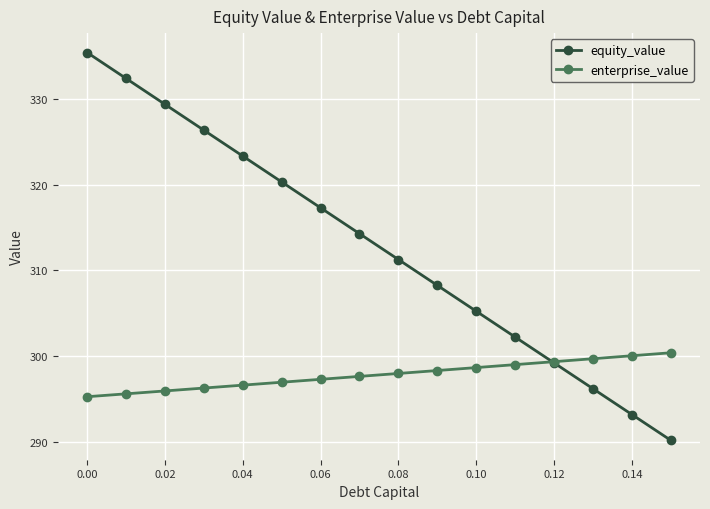

What is the value of the enterprise_value point at the 1st from the left?

295.3